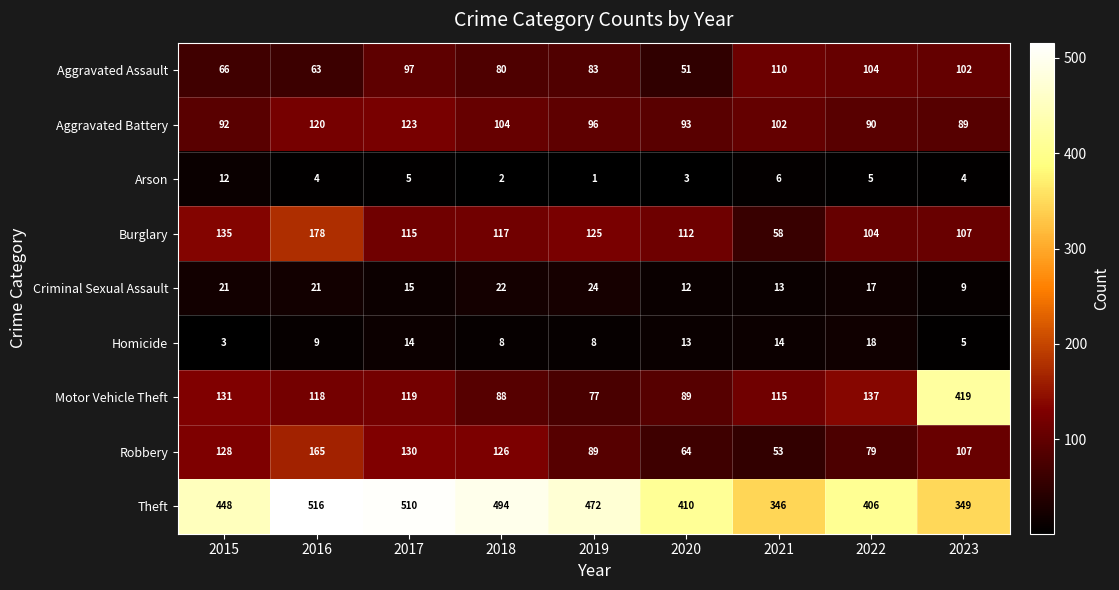

Rank the series by their maximum value, from lowest to highest.

Arson, Homicide, Criminal Sexual Assault, Aggravated Assault, Aggravated Battery, Robbery, Burglary, Motor Vehicle Theft, Theft